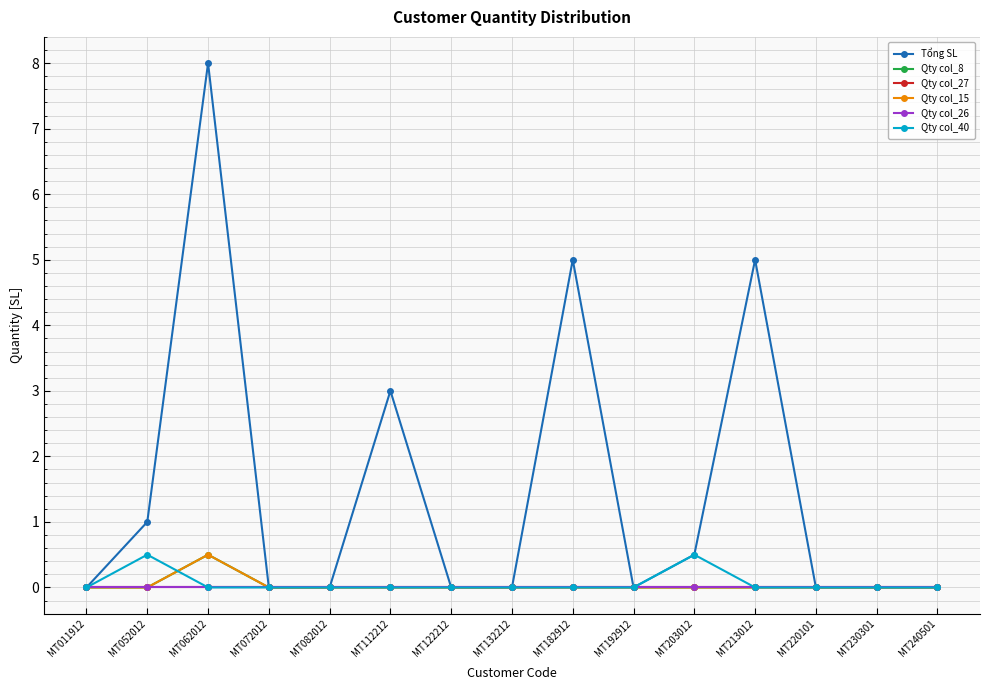

Does the chart have visible grid lines?

Yes